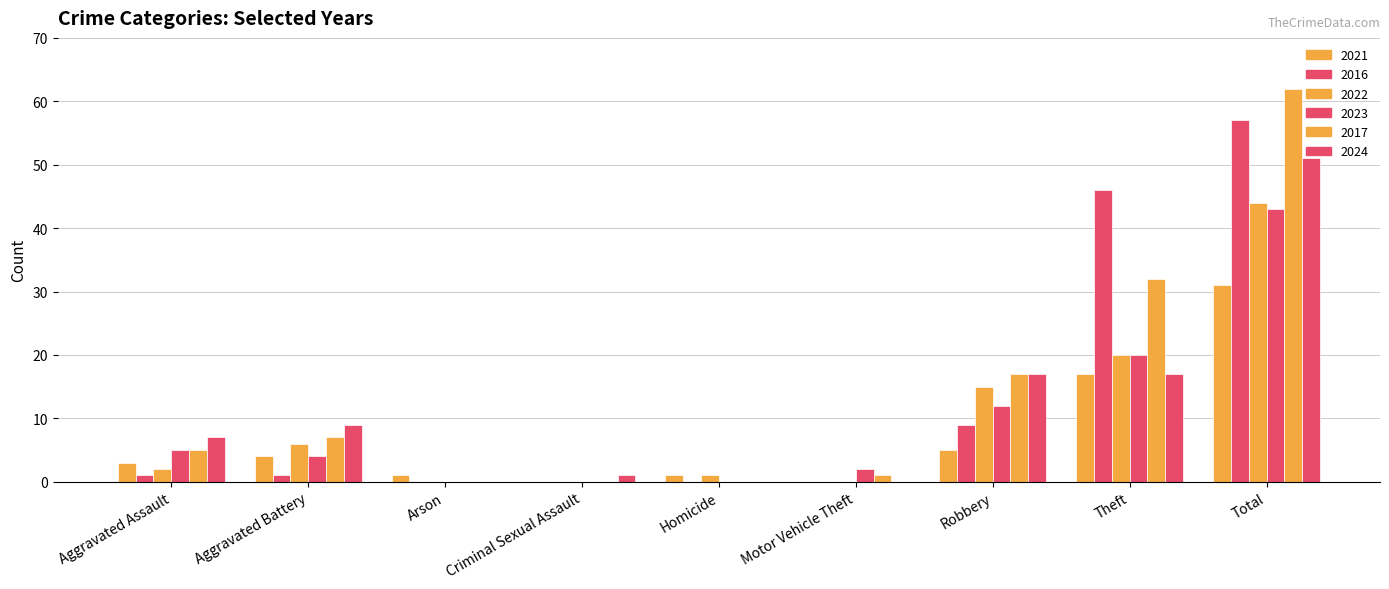

Reading right to left, extract all data points from this chart.

2021: 31	17	5	0	1	0	1	4	3
2016: 57	46	9	0	0	0	0	1	1
2022: 44	20	15	0	1	0	0	6	2
2023: 43	20	12	2	0	0	0	4	5
2017: 62	32	17	1	0	0	0	7	5
2024: 51	17	17	0	0	1	0	9	7